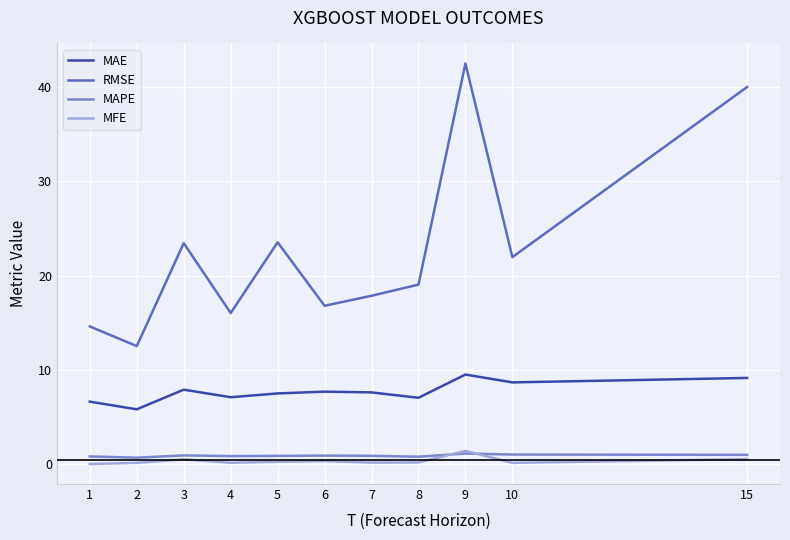

How many lines are shown in the chart?

4